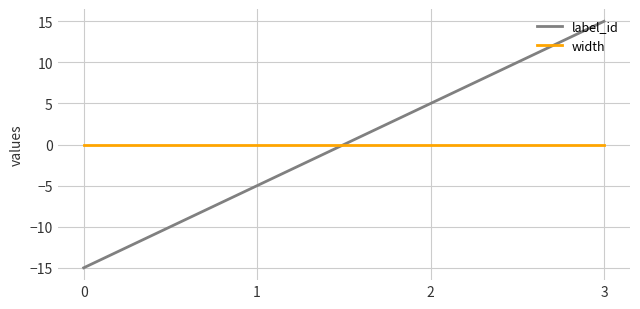

At how many categories does at least one series exceed 6?

1